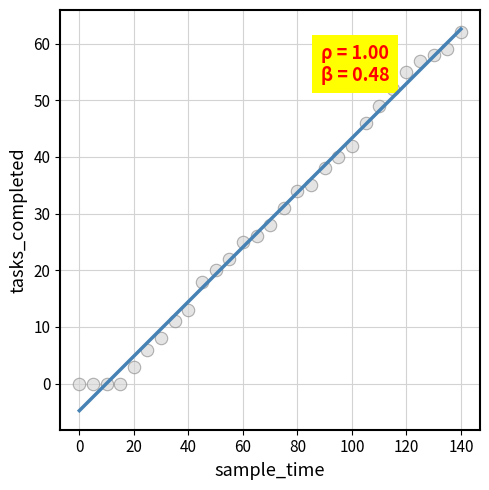

What is the range of Y values (max minus min)?

62